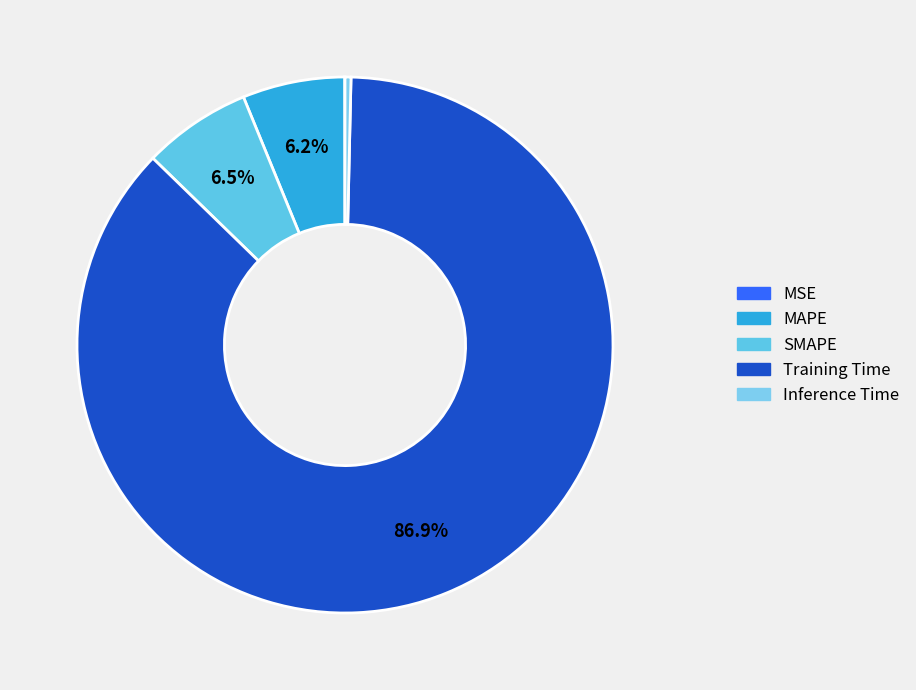

Which has a higher value, Training Time or SMAPE?

Training Time